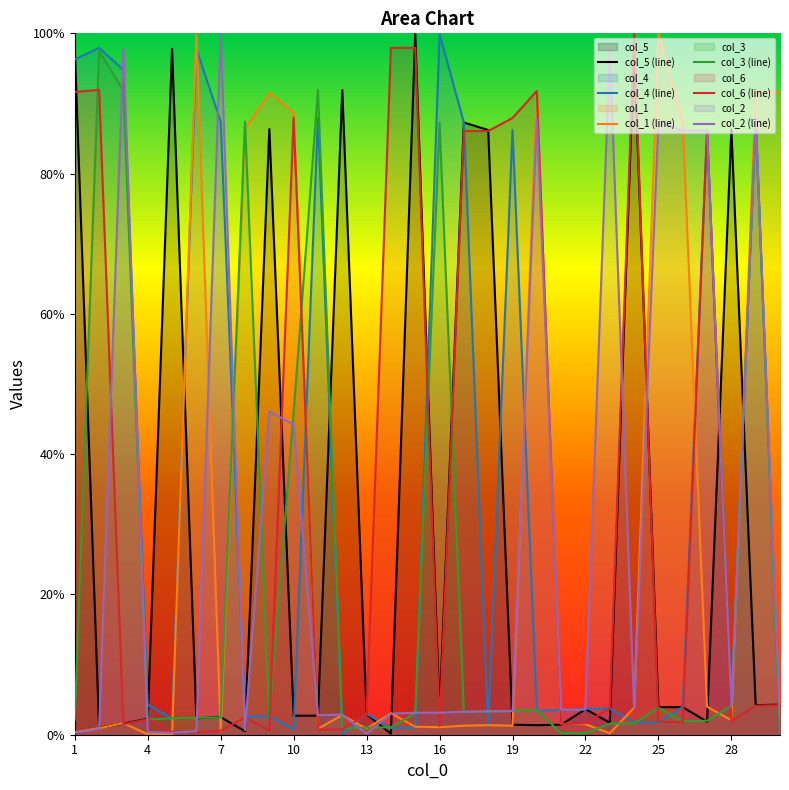

Which series has the largest range (max minus min)?

col_1 (line)